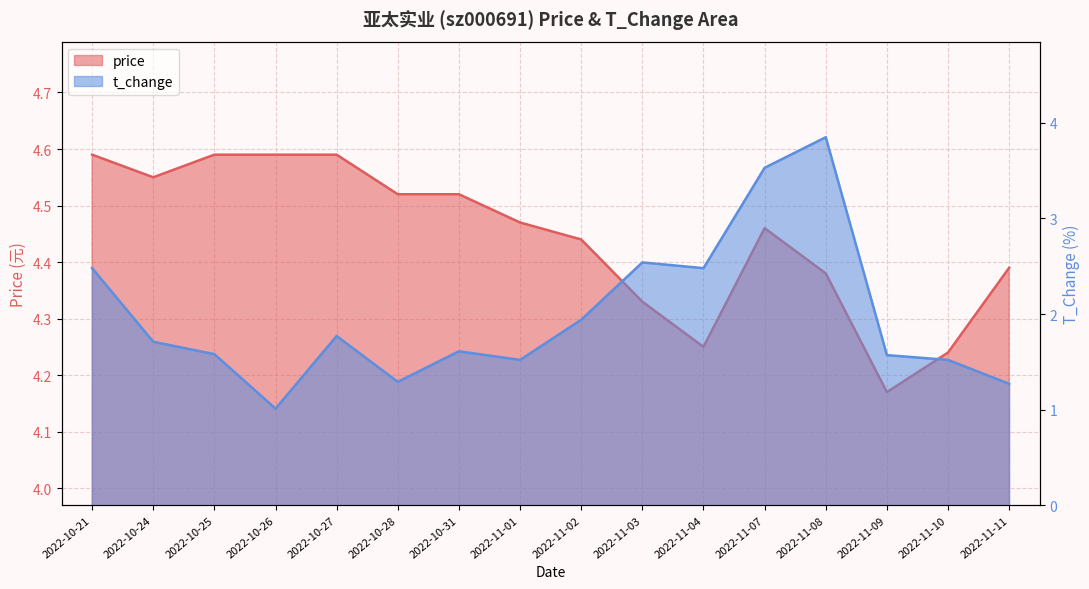

Which has a higher value, 2022-10-24 or 2022-10-28?

2022-10-24